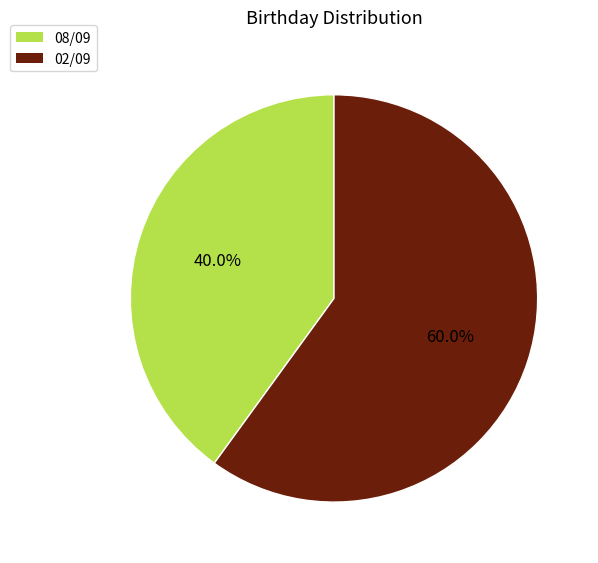

True or false: 08/09 accounts for 40% of the total.

True